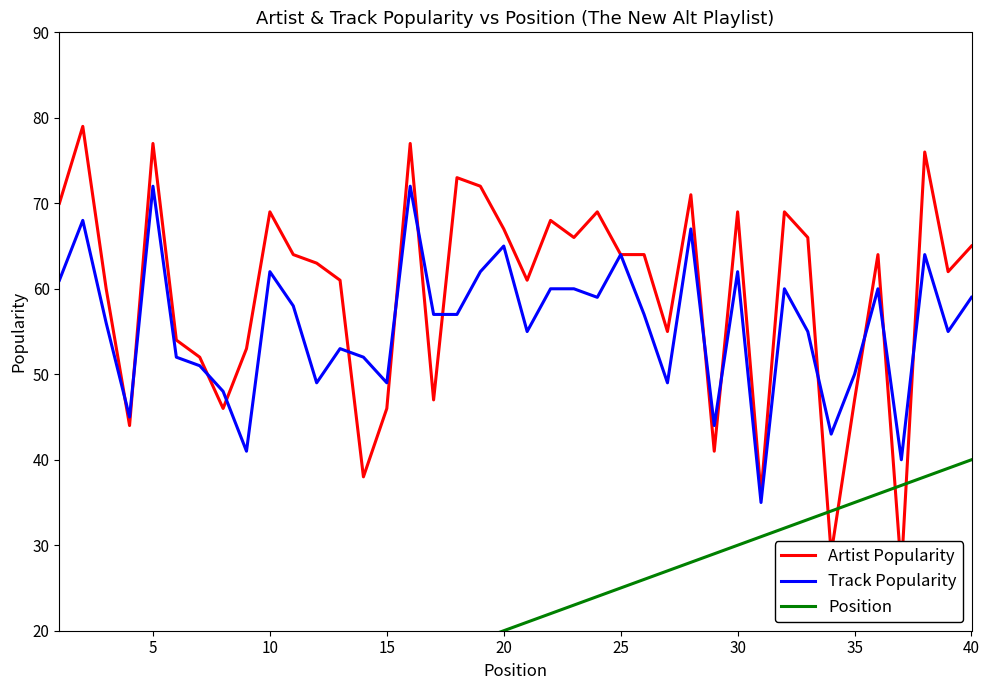

Reading right to left, transcribe all the data shown in this chart.

Artist Popularity: 65	62	76	27	64	47	29	66	69	36	69	41	71	55	64	64	69	66	68	61	67	72	73	47	77	46	38	61	63	64	69	53	46	52	54	77	44	60	79	70
Track Popularity: 59	55	64	40	60	50	43	55	60	35	62	44	67	49	57	64	59	60	60	55	65	62	57	57	72	49	52	53	49	58	62	41	48	51	52	72	45	56	68	61
Position: 40	39	38	37	36	35	34	33	32	31	30	29	28	27	26	25	24	23	22	21	20	19	18	17	16	15	14	13	12	11	10	9	8	7	6	5	4	3	2	1